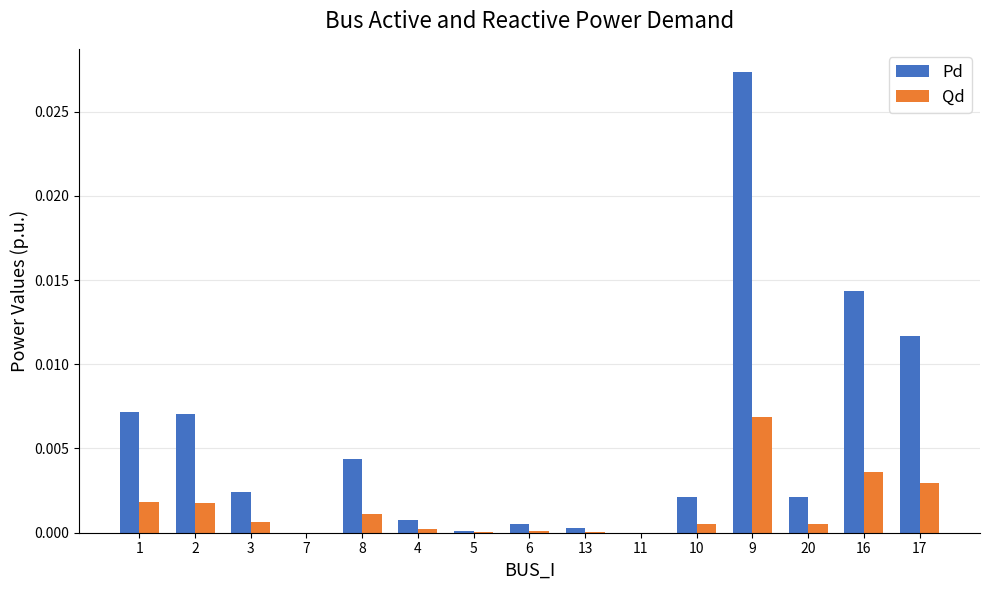

At which category is the sum across all series the highest?

9